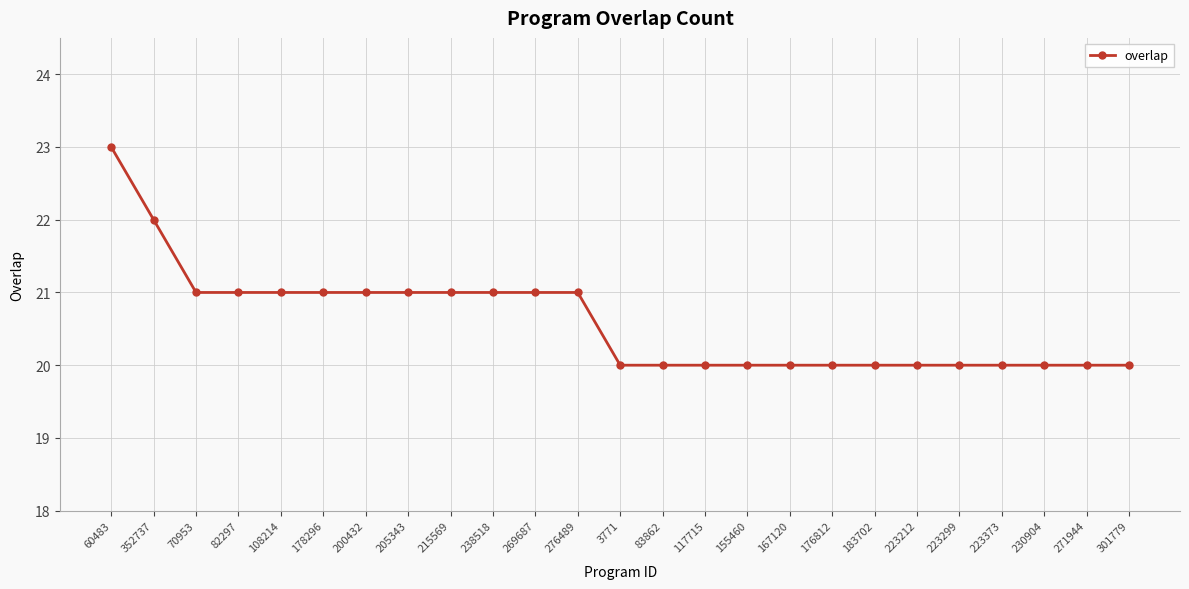

What is the greatest value displayed?

23